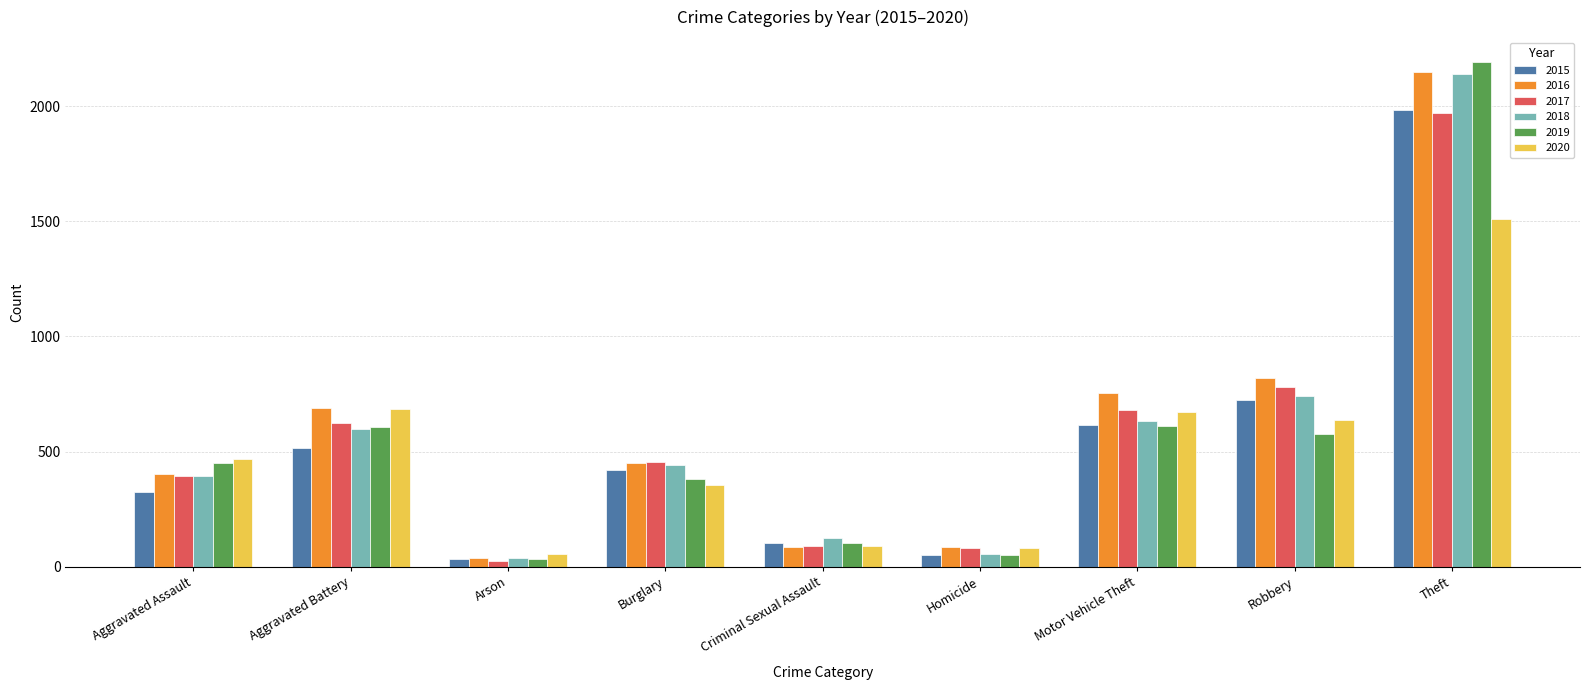

What is the difference between the maximum and minimum values in the 2016 series?

2108